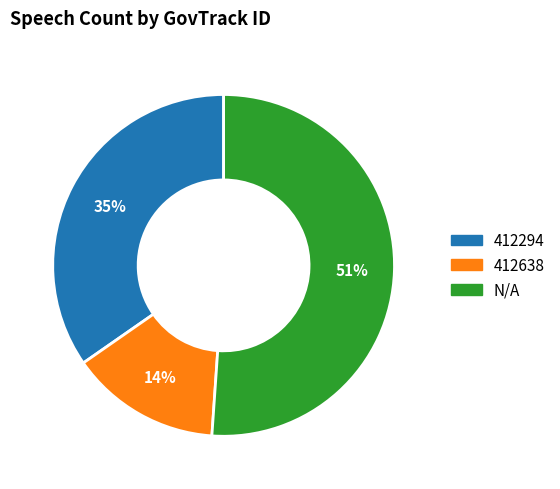

To the nearest percent, what is the average slice percentage?

33%